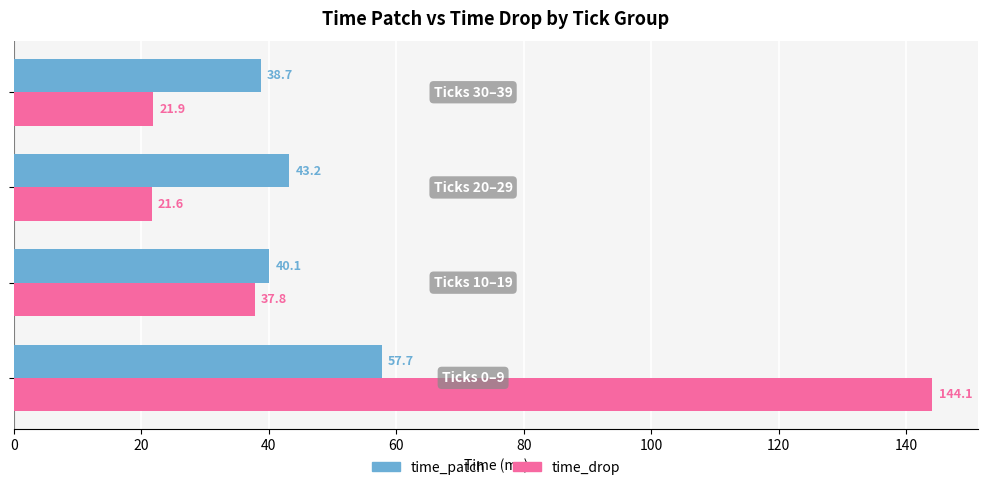

What is the difference between the maximum and minimum values in the time_drop series?

122.5